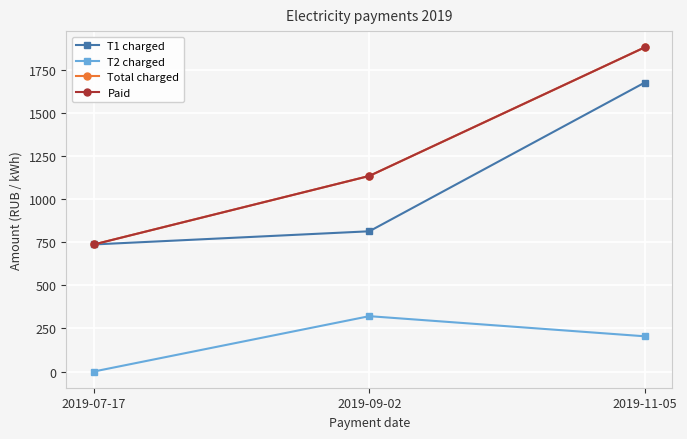

List the series in order of their peak value, lowest first.

T2 charged, T1 charged, Total charged, Paid